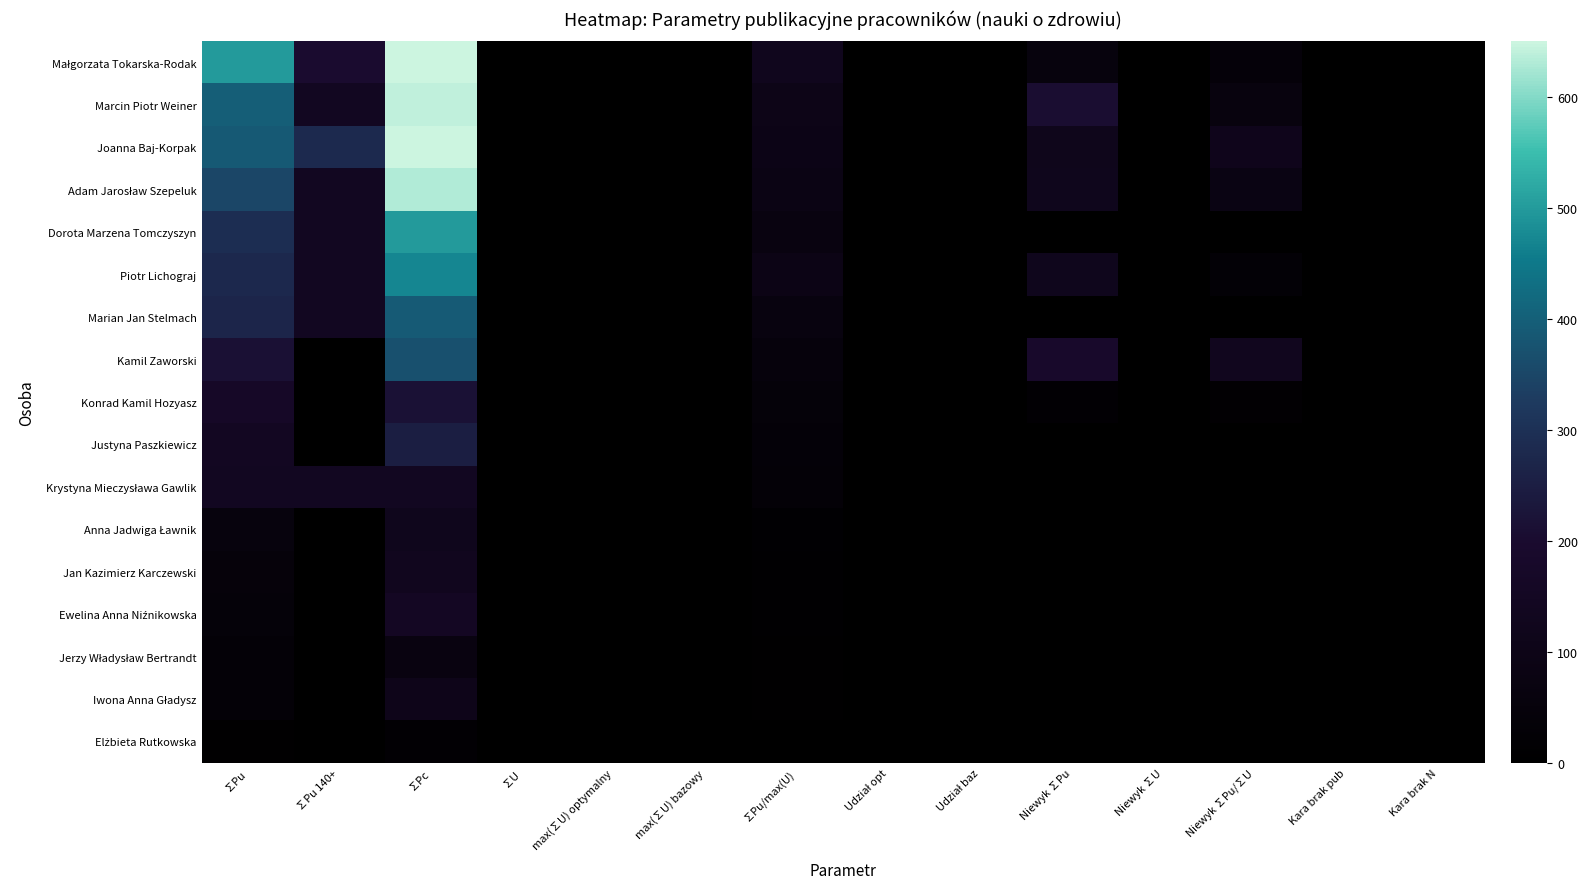

Rank the series by their maximum value, from highest to lowest.

Małgorzata Tokarska-Rodak, Joanna Baj-Korpak, Marcin Piotr Weiner, Adam Jarosław Szepeluk, Dorota Marzena Tomczyszyn, Piotr Lichograj, Marian Jan Stelmach, Kamil Zaworski, Justyna Paszkiewicz, Konrad Kamil Hozyasz, Ewelina Anna Niźnikowska, Krystyna Mieczysława Gawlik, Jan Kazimierz Karczewski, Anna Jadwiga Ławnik, Iwona Anna Gładysz, Jerzy Władysław Bertrandt, Elżbieta Rutkowska